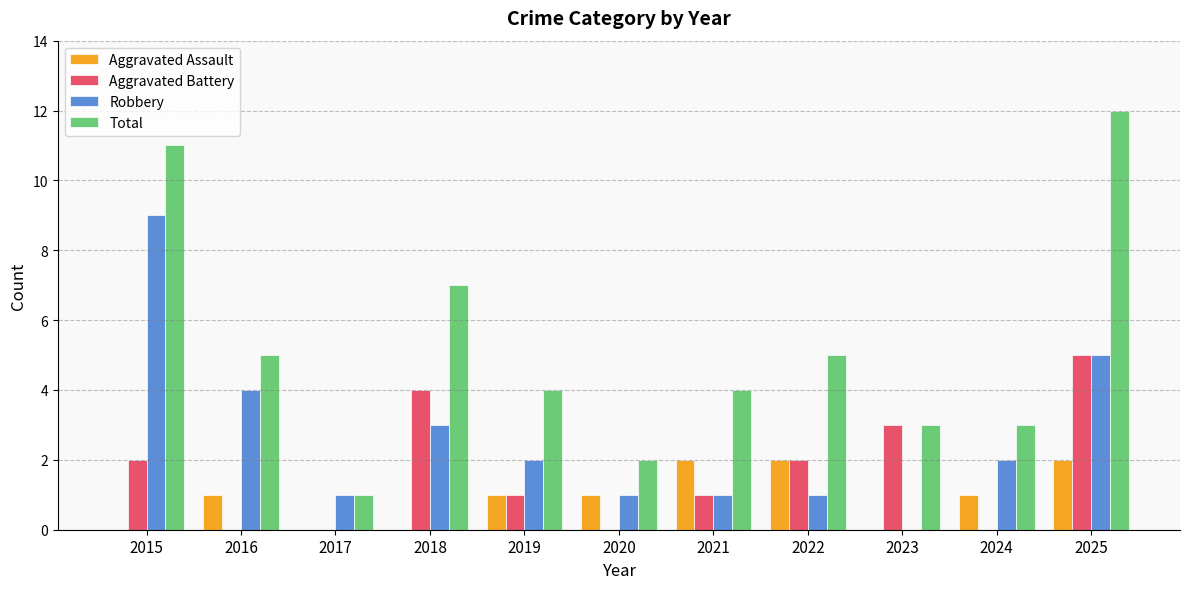

Reading left to right, what are all the values shown in this chart?

Aggravated Assault: 2015=0	2016=1	2017=0	2018=0	2019=1	2020=1	2021=2	2022=2	2023=0	2024=1	2025=2
Aggravated Battery: 2015=2	2016=0	2017=0	2018=4	2019=1	2020=0	2021=1	2022=2	2023=3	2024=0	2025=5
Robbery: 2015=9	2016=4	2017=1	2018=3	2019=2	2020=1	2021=1	2022=1	2023=0	2024=2	2025=5
Total: 2015=11	2016=5	2017=1	2018=7	2019=4	2020=2	2021=4	2022=5	2023=3	2024=3	2025=12